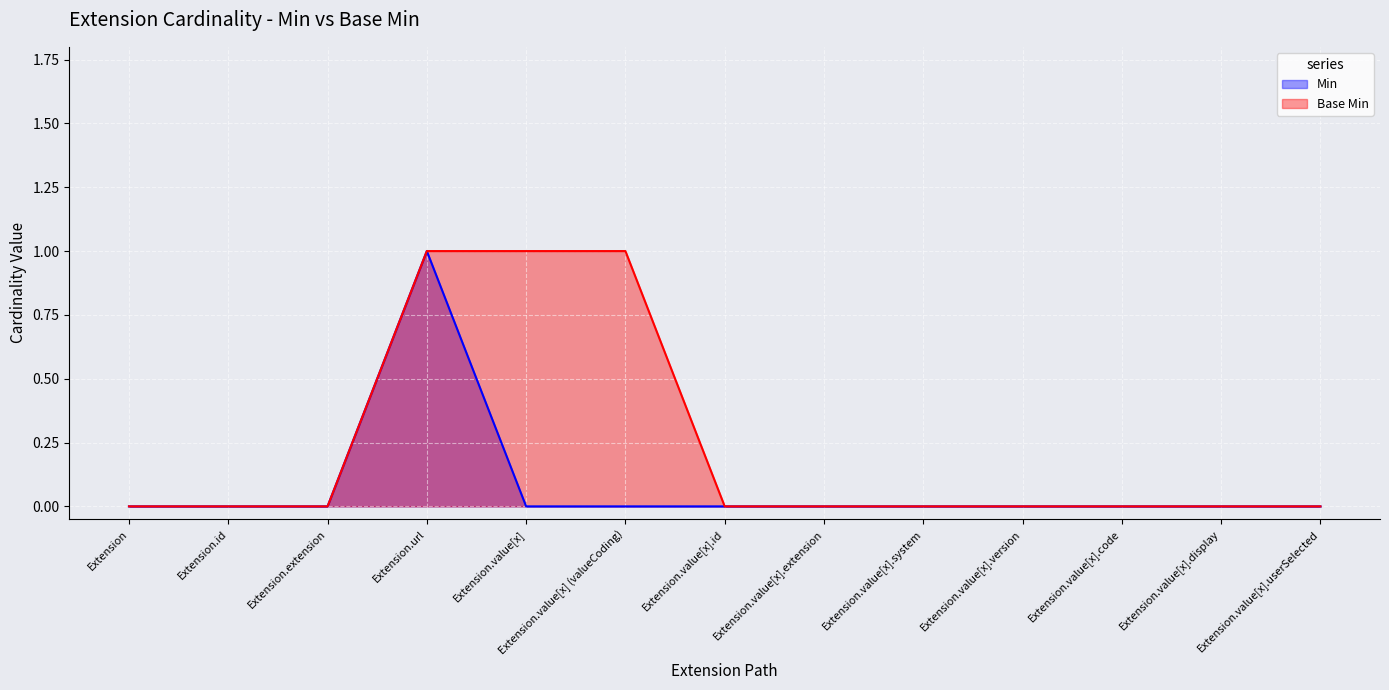

True or false: Base Min and Min cross at least once.

False